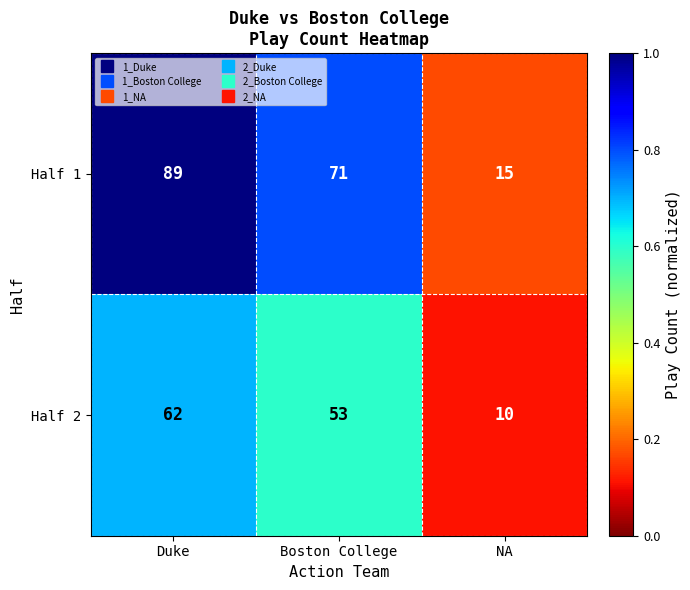

Which label corresponds to the smallest value in the chart?

NA